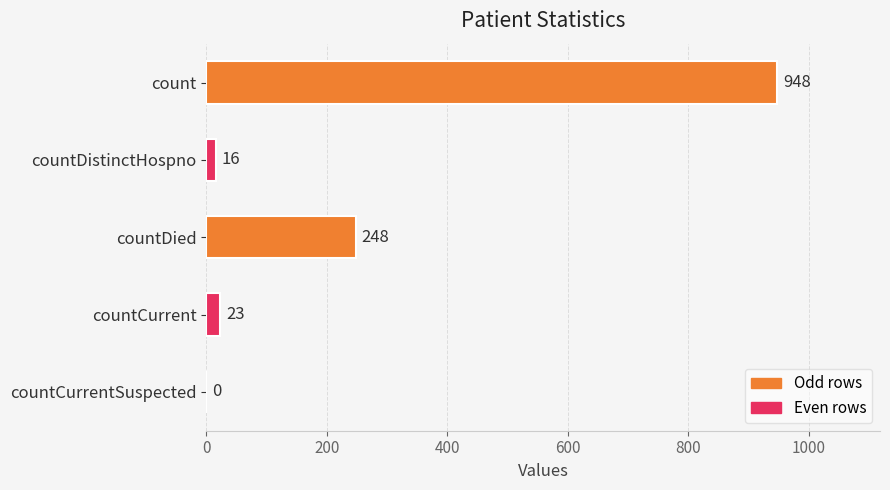

Reading top to bottom, extract all data points from this chart.

count=948	countDistinctHospno=16	countDied=248	countCurrent=23	countCurrentSuspected=0